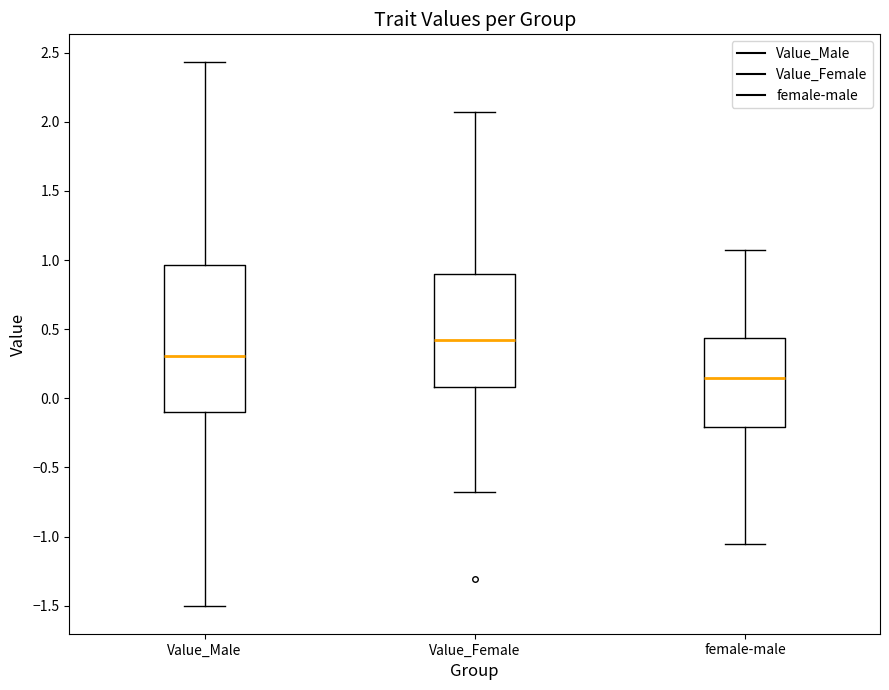

Reading left to right, read every box against the y-axis: the position of its median line, the range the box covers, and the ends of its whiskers. The values are not printed on the chart, so give them approximately, as read against the axis.

Value_Male: median 0.30, box -0.10 to 0.95, whiskers -1.50 to 2.45
Value_Female: median 0.40, box 0.10 to 0.90, whiskers -0.70 to 2.05
female-male: median 0.15, box -0.20 to 0.45, whiskers -1.05 to 1.05